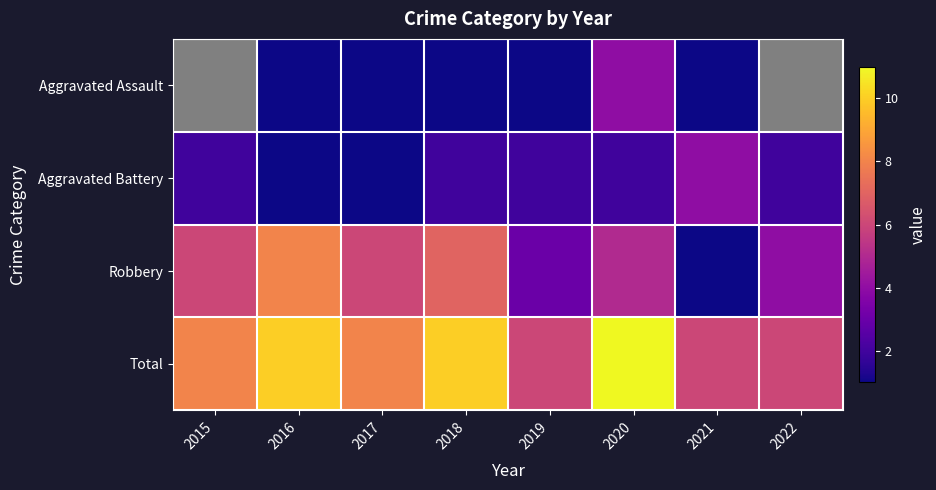

How many data points in Robbery are above 6?

2